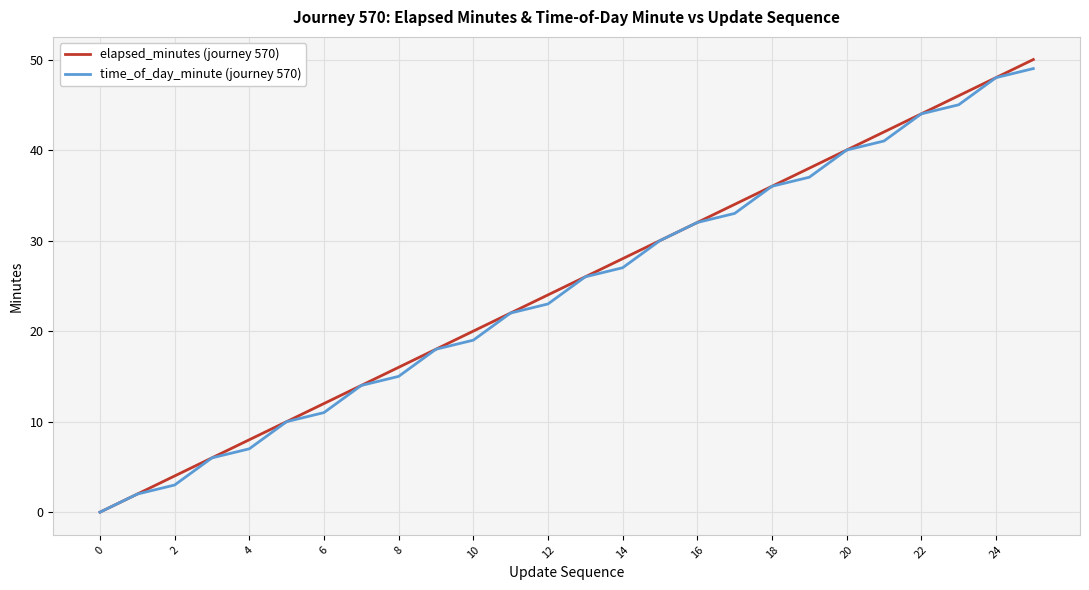

Rank the series by their average value, from lowest to highest.

time_of_day_minute (journey 570), elapsed_minutes (journey 570)